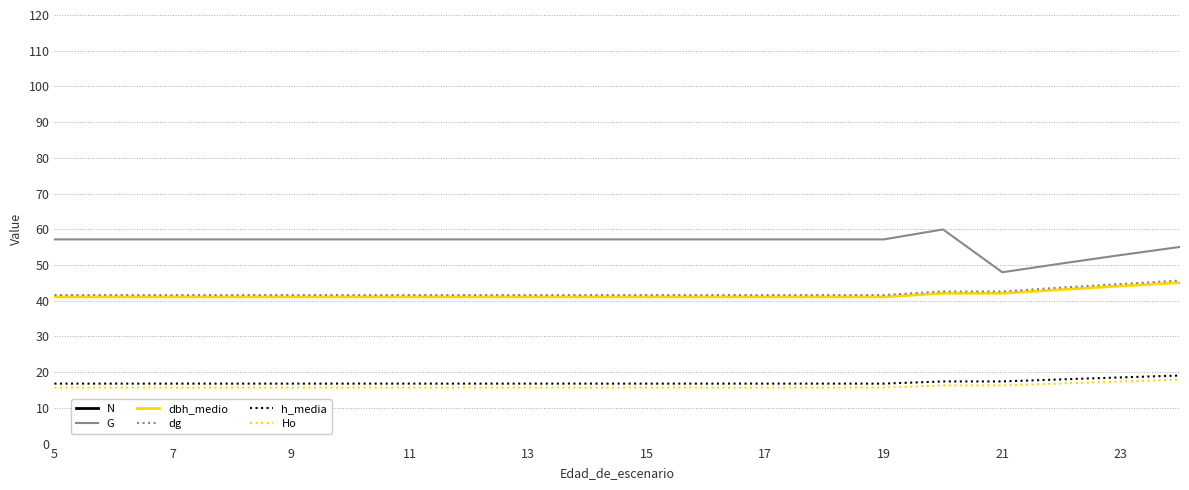

Which series has the largest total across all categories?

N